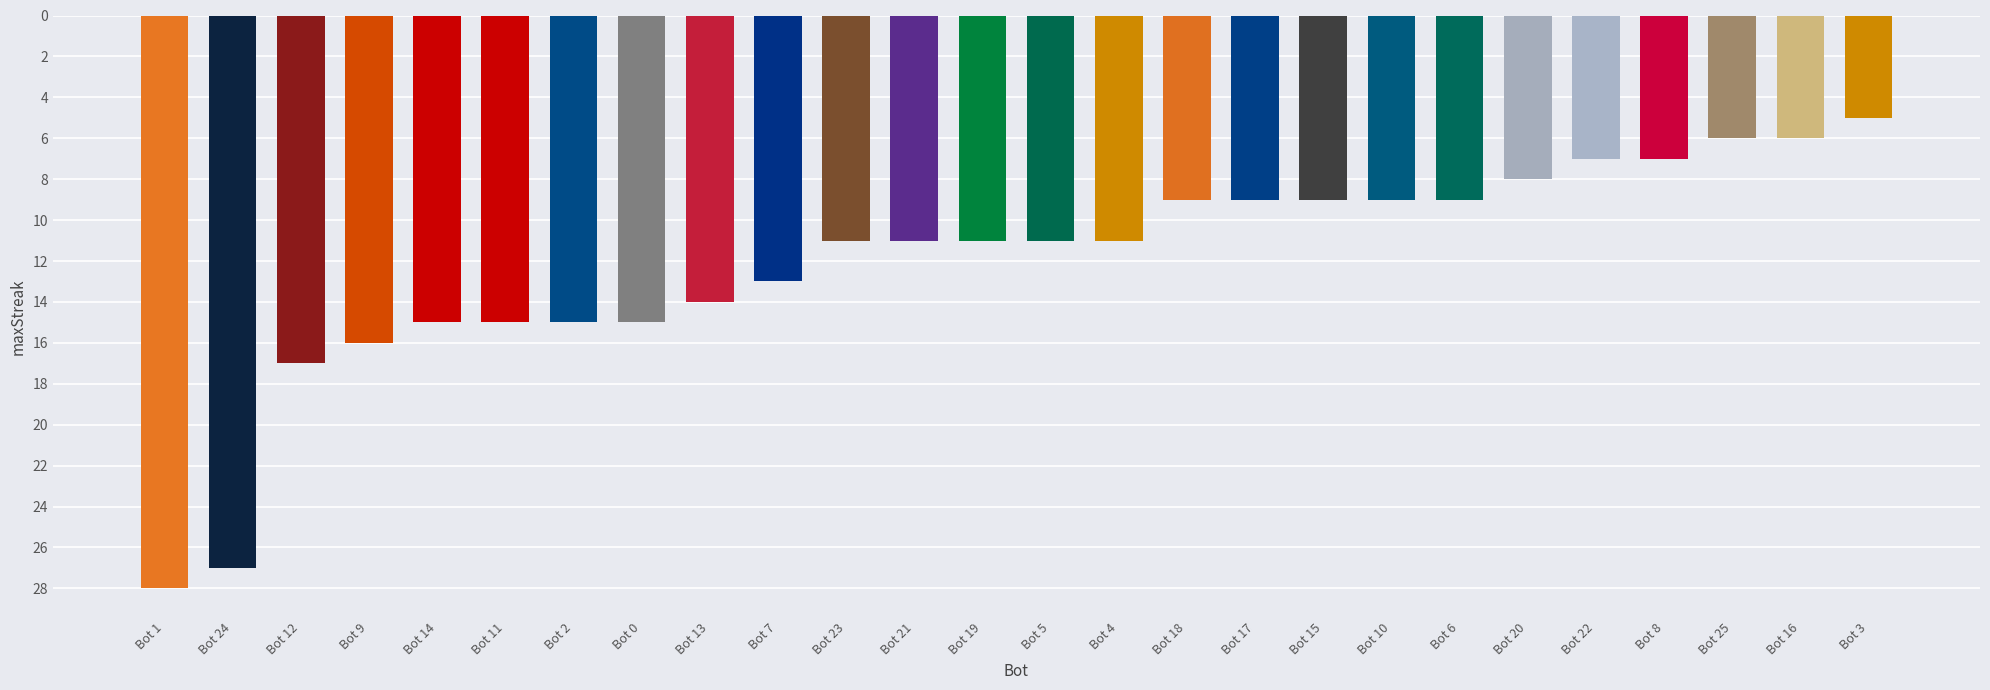

What is the difference between the second highest and minimum values?

22